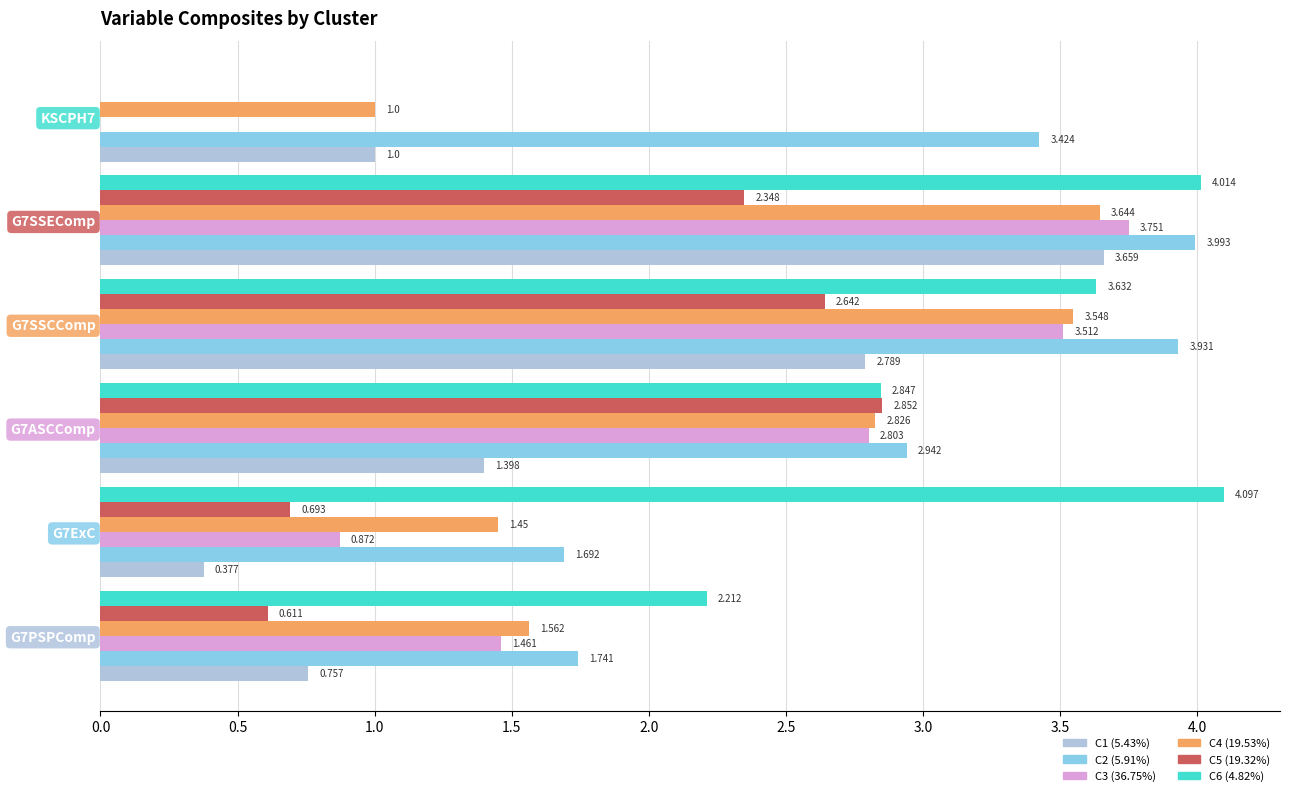

Is the value of C6 (4.82%) at KSCPH7 greater than the value of C2 (5.91%) at G7SSEComp?

No